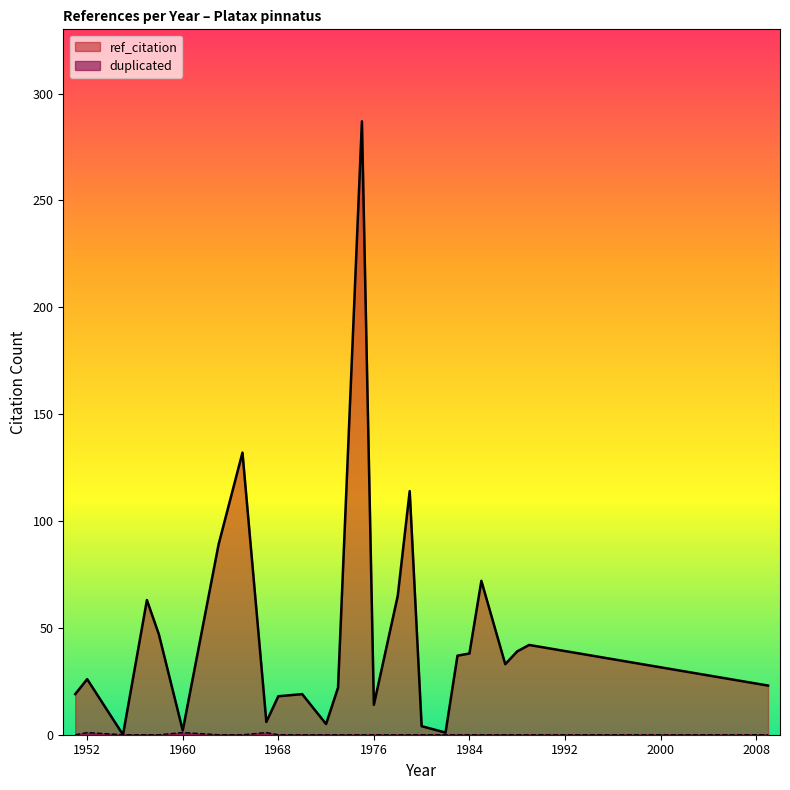

Which series has the widest spread of values?

ref_citation